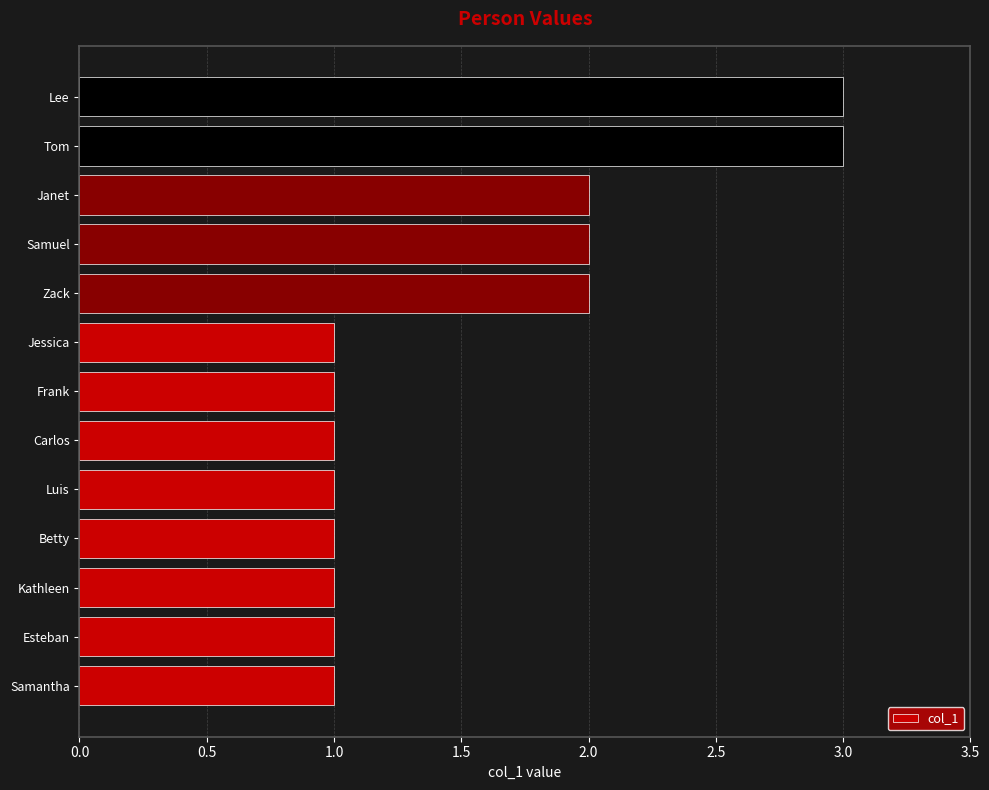

Count the number of data series in this chart.

1